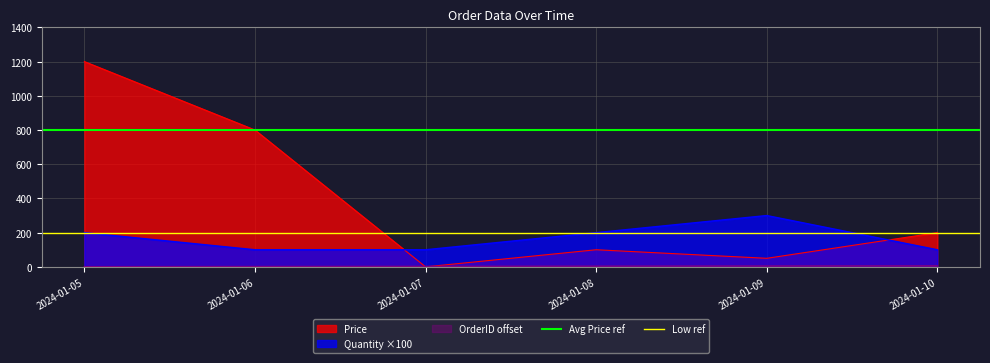

The Low ref series shows 200 at 2024-01-05. True or false?

True